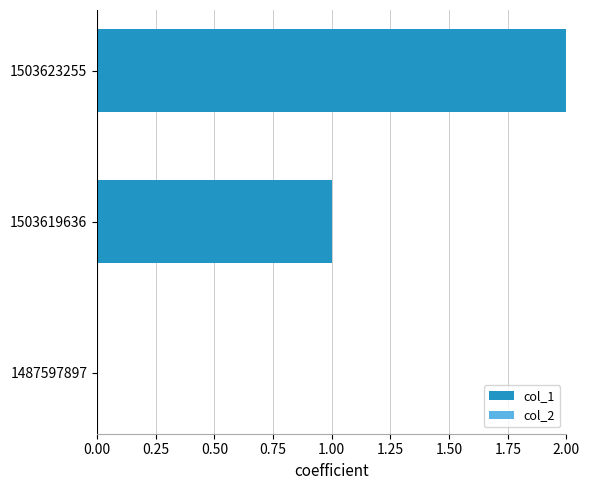

The value at 1503619636 is 1. True or false?

True